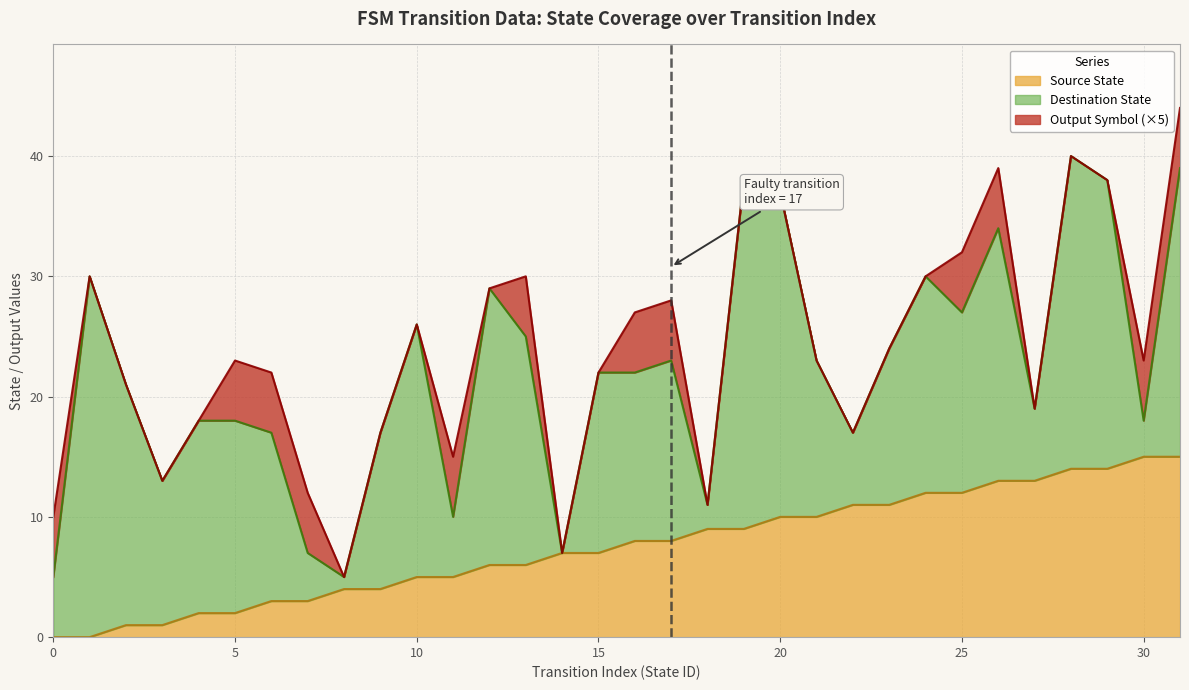

Reading left to right, transcribe all the data shown in this chart.

Source State: 0	0	1	1	2	2	3	3	4	4	5	5	6	6	7	7	8	8	9	9	10	10	11	11	12	12	13	13	14	14	15	15
Destination State: 5	30	20	12	16	16	14	4	1	13	21	5	23	19	0	15	14	15	2	29	27	13	6	13	18	15	21	6	26	24	3	24
Output Symbol: 1	0	0	0	0	1	1	1	0	0	0	1	0	1	0	0	1	1	0	0	0	0	0	0	0	1	1	0	0	0	1	1